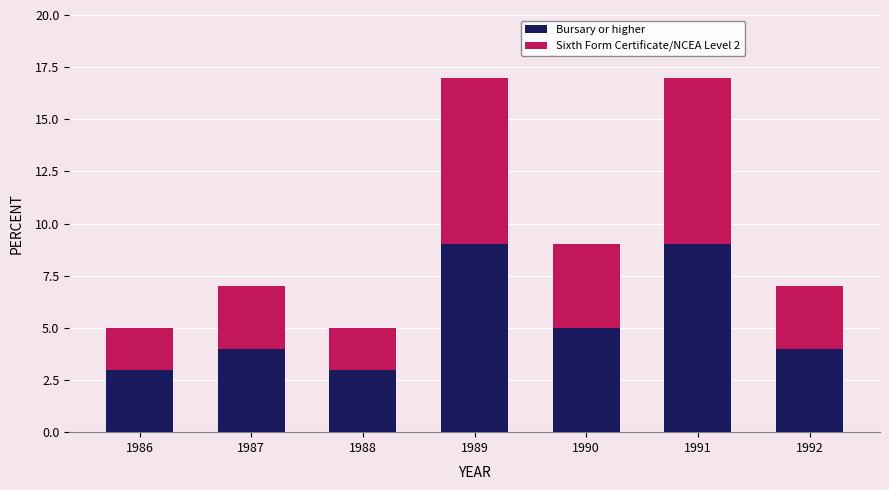

Where is Bursary or higher nearest to the value 6?

1990